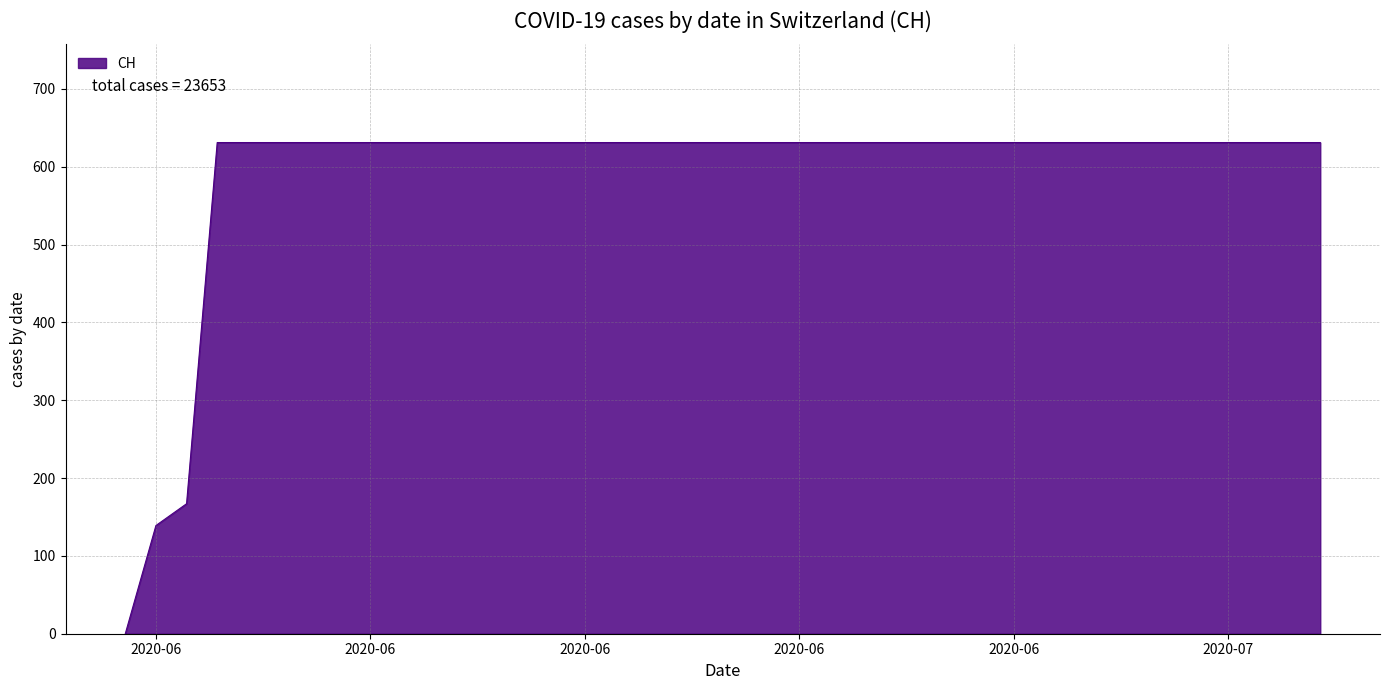

What is the maximum value shown in the chart?

631